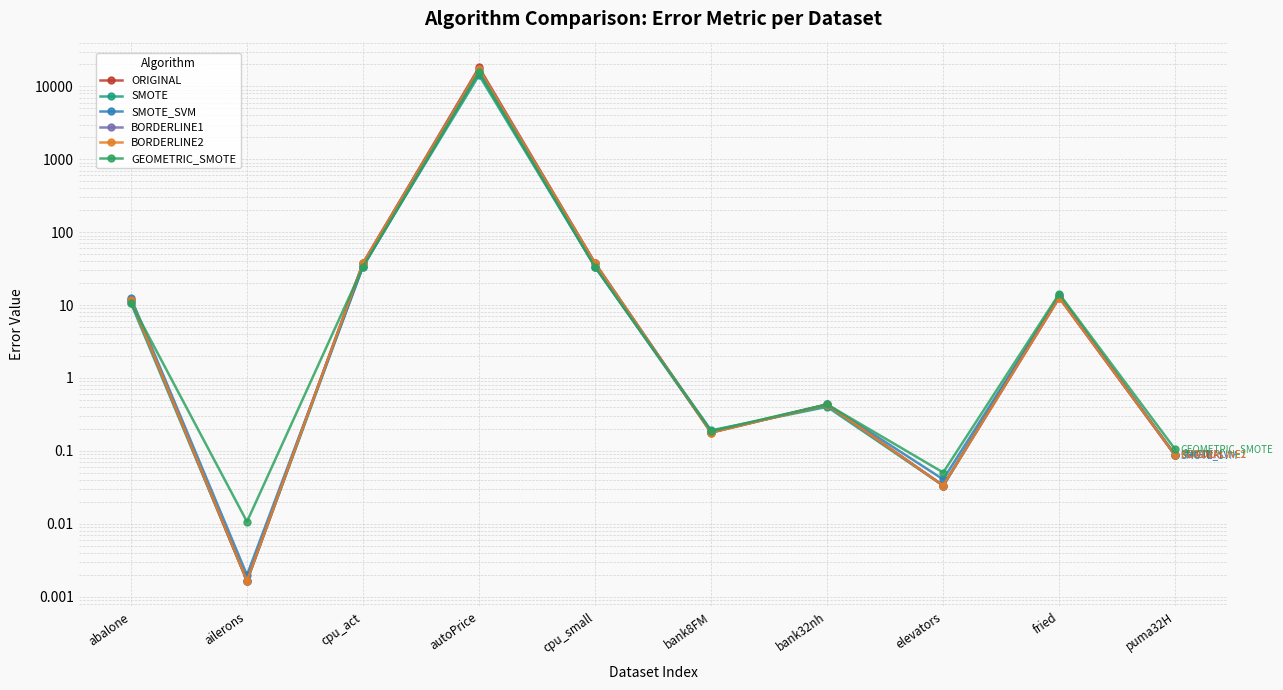

What is the total value across all series at autoPrice?

98755.4